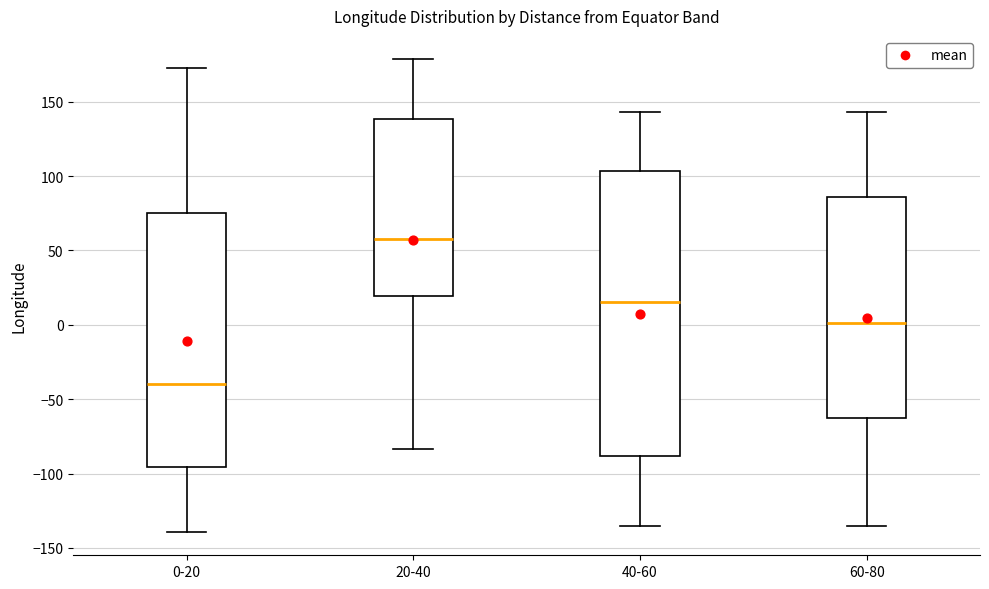

Where is the upper edge of the box for 60-80 on the y-axis? The values are not printed on the chart, so give them approximately, as read against the axis.

85